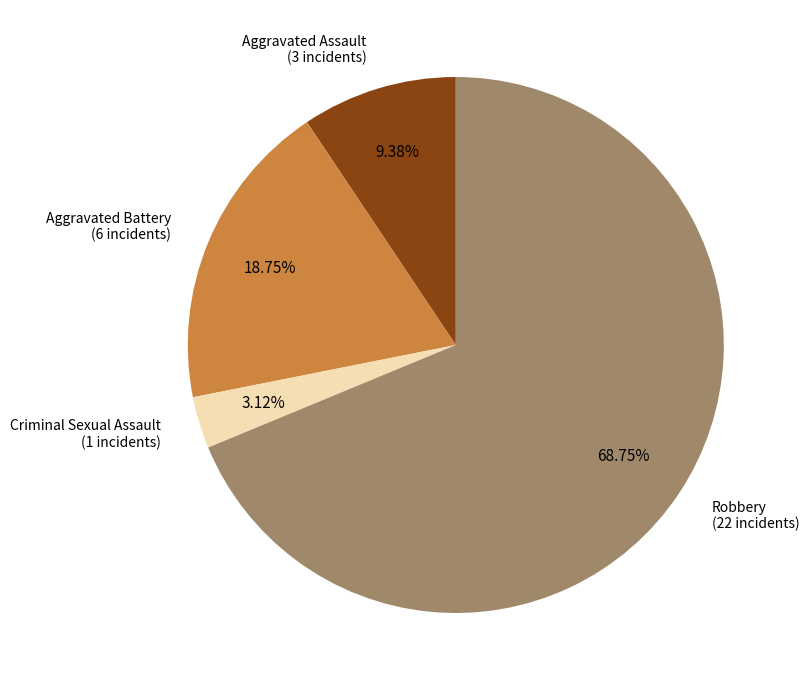

Is there any slice that represents more than half of the pie?

Yes